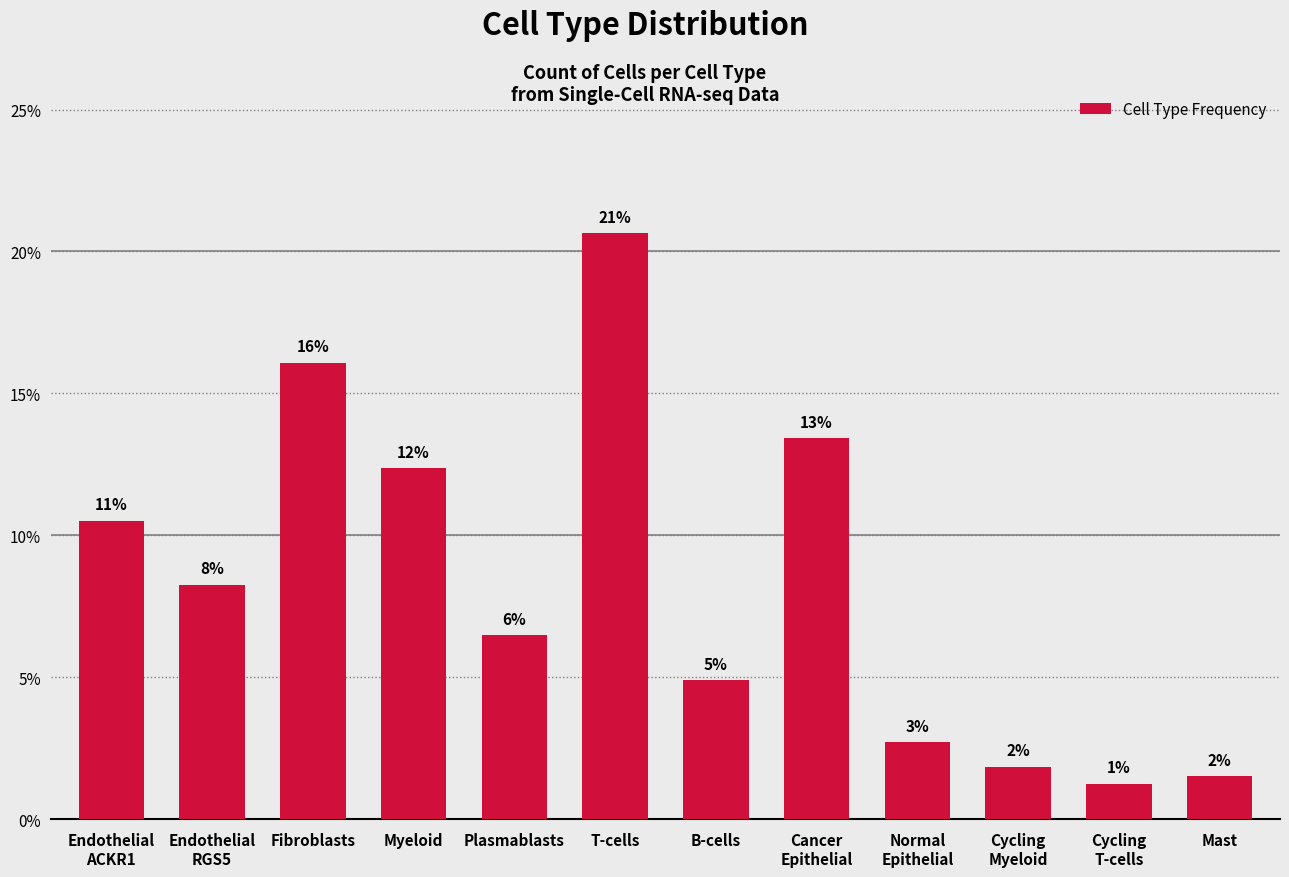

Does the chart contain any negative values?

No